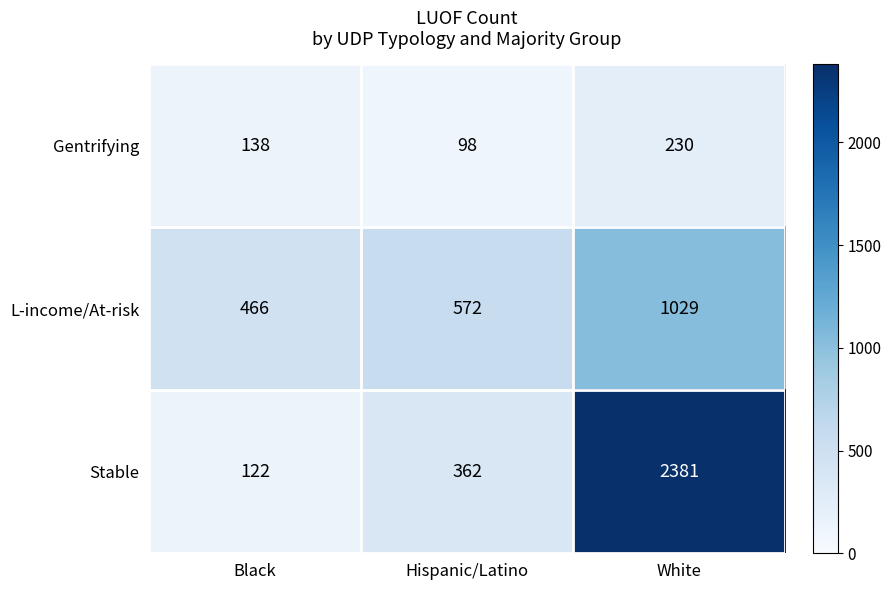

At which category is the sum across all series the highest?

White